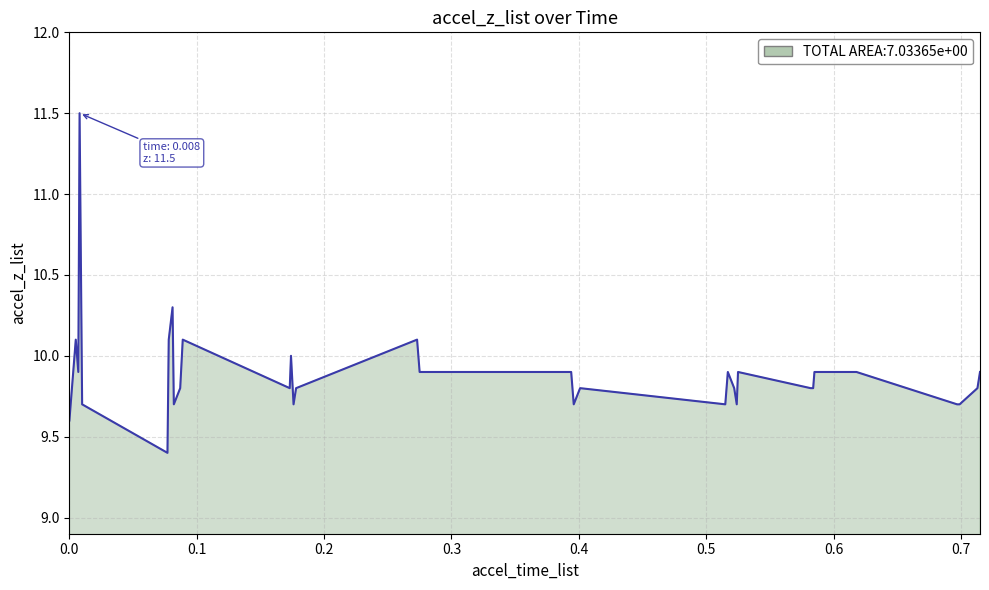

Reading right to left, extract all data points from this chart.

9.9	9.8	9.7	9.7	9.9	9.9	9.9	9.9	9.8	9.8	9.9	9.7	9.8	9.9	9.7	9.8	9.7	9.9	9.9	9.9	9.9	9.9	9.9	9.9	10.1	9.8	9.7	10.0	9.8	10.1	9.8	9.7	10.3	10.1	9.4	9.7	11.5	9.9	10.1	9.6